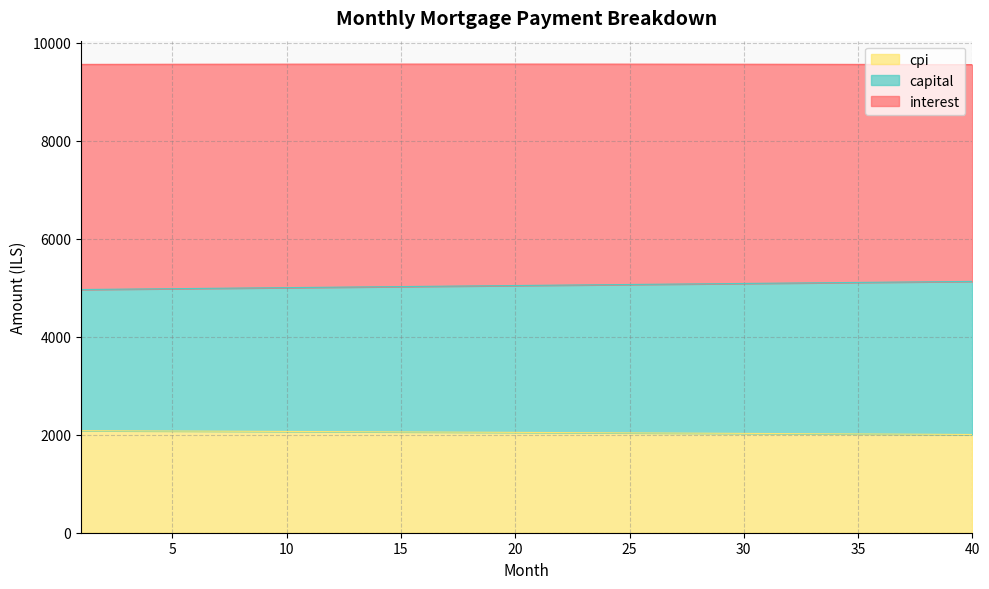

What are all the series names shown in the legend?

cpi, capital, interest